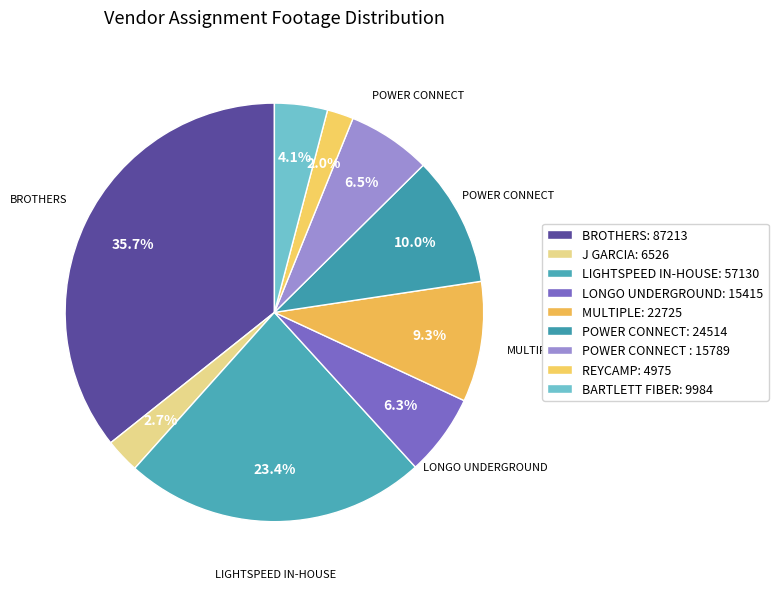

Which slice is the largest?

Brothers